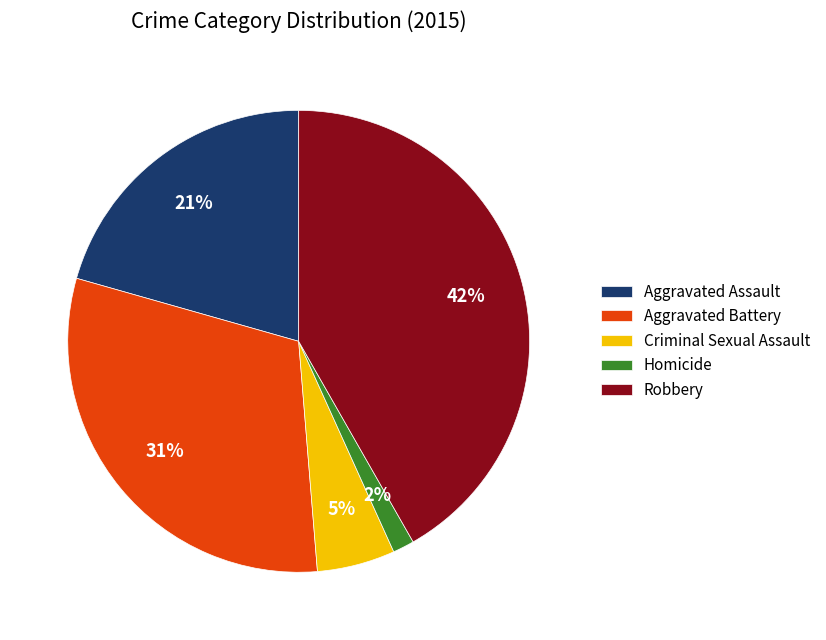

How many segments does this pie chart have?

5